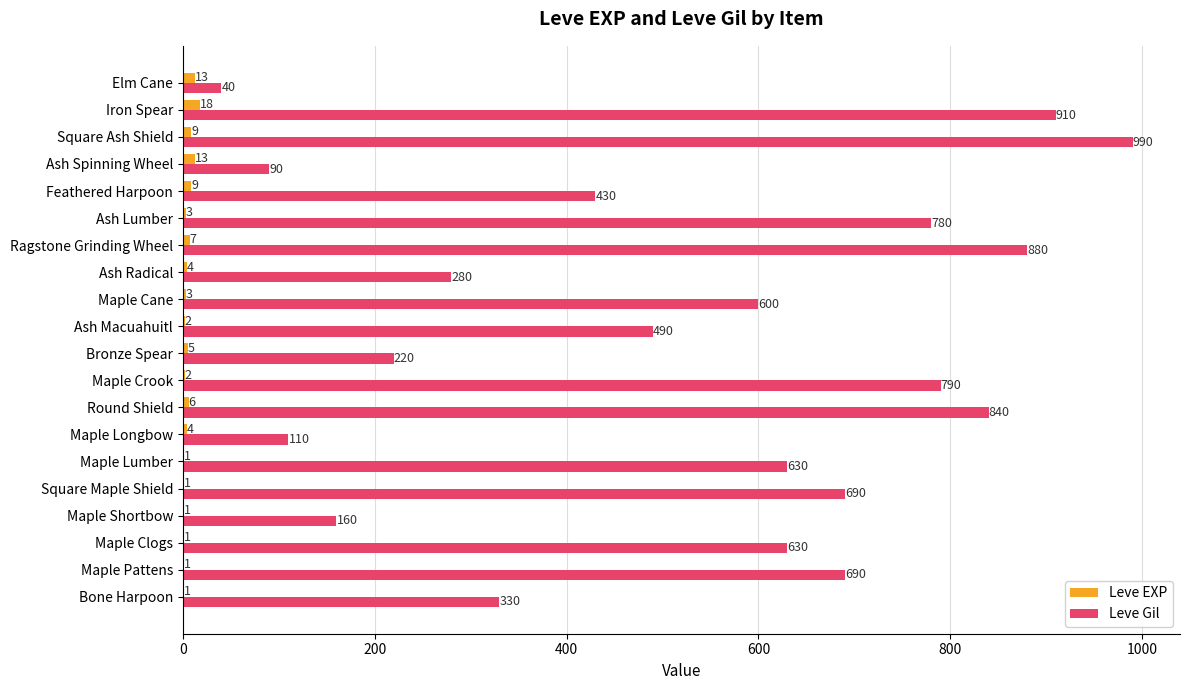

Is it true that Leve Gil equals 840 at Round Shield?

True